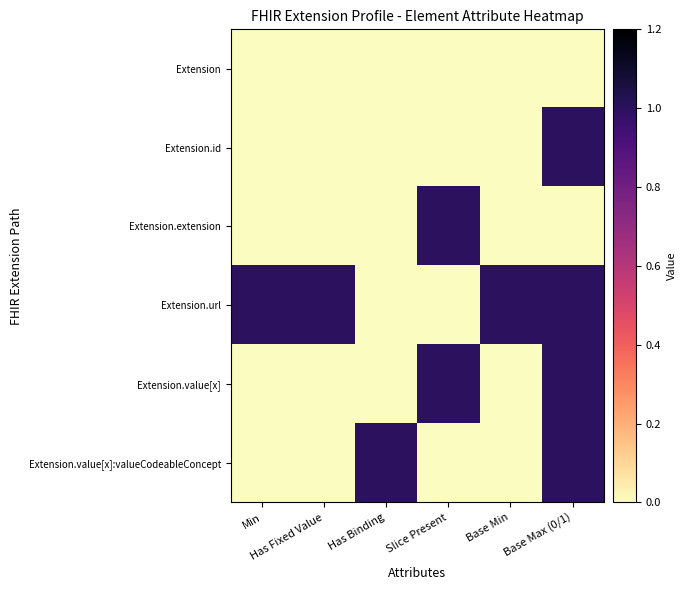

At which category is the sum across all series the highest?

Base Max (0/1)